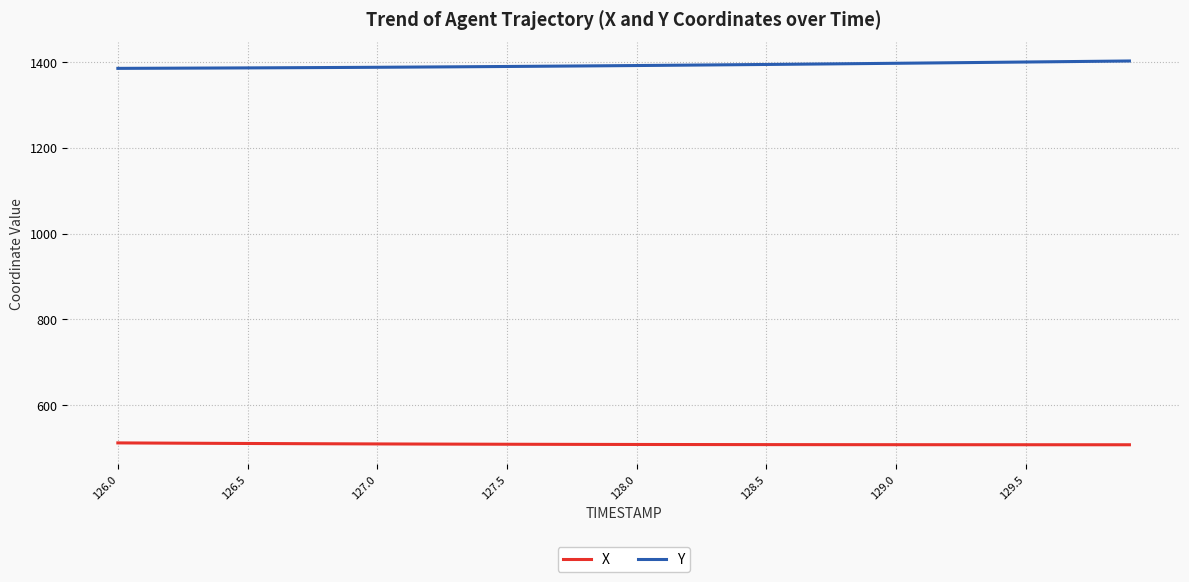

True or false: X and Y cross at least once.

False